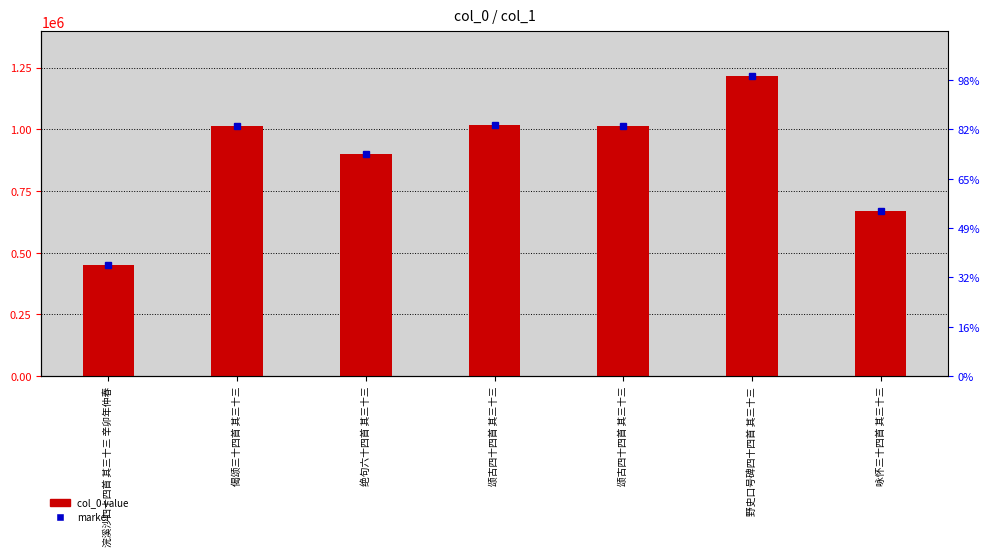

Are the bars horizontal?

No